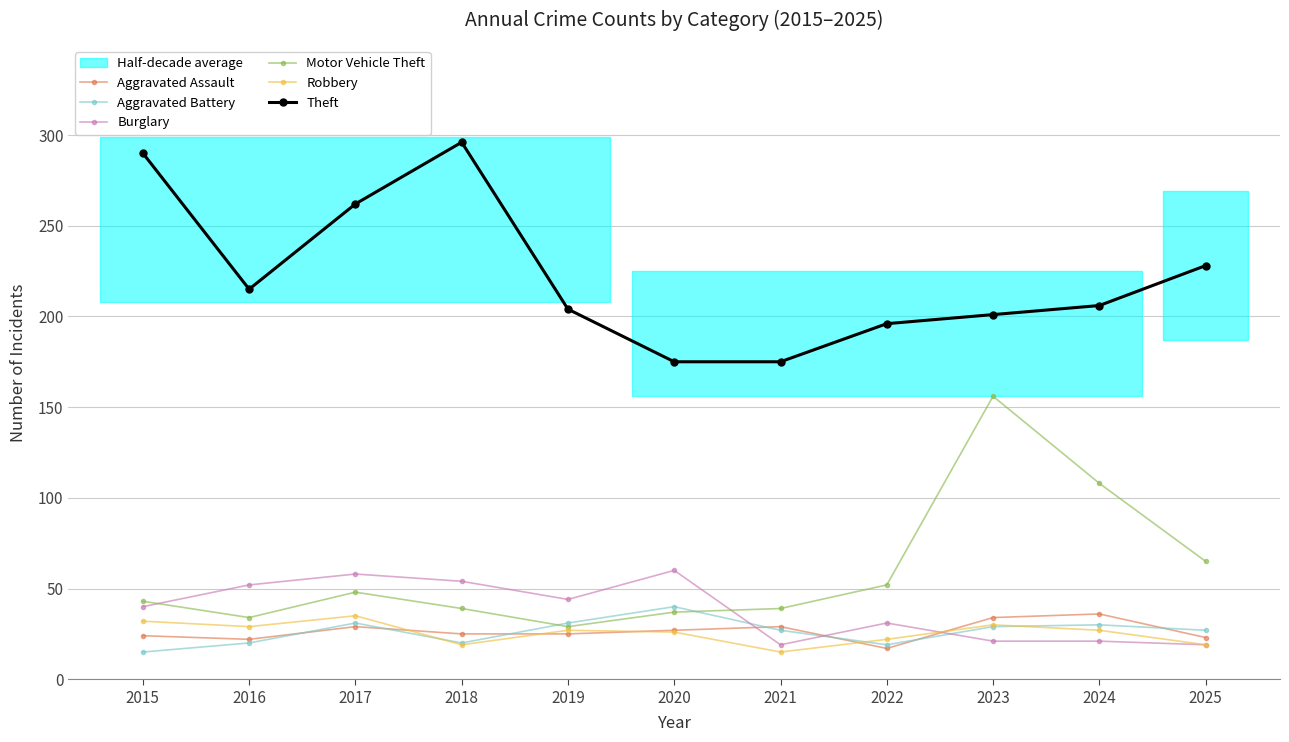

Reading left to right, transcribe all the data shown in this chart.

Aggravated Assault: 2015=24	2016=22	2017=29	2018=25	2019=25	2020=27	2021=29	2022=17	2023=34	2024=36	2025=23
Aggravated Battery: 2015=15	2016=20	2017=31	2018=20	2019=31	2020=40	2021=27	2022=19	2023=29	2024=30	2025=27
Burglary: 2015=40	2016=52	2017=58	2018=54	2019=44	2020=60	2021=19	2022=31	2023=21	2024=21	2025=19
Motor Vehicle Theft: 2015=43	2016=34	2017=48	2018=39	2019=29	2020=37	2021=39	2022=52	2023=156	2024=108	2025=65
Robbery: 2015=32	2016=29	2017=35	2018=19	2019=27	2020=26	2021=15	2022=22	2023=30	2024=27	2025=19
Theft: 2015=290	2016=215	2017=262	2018=296	2019=204	2020=175	2021=175	2022=196	2023=201	2024=206	2025=228